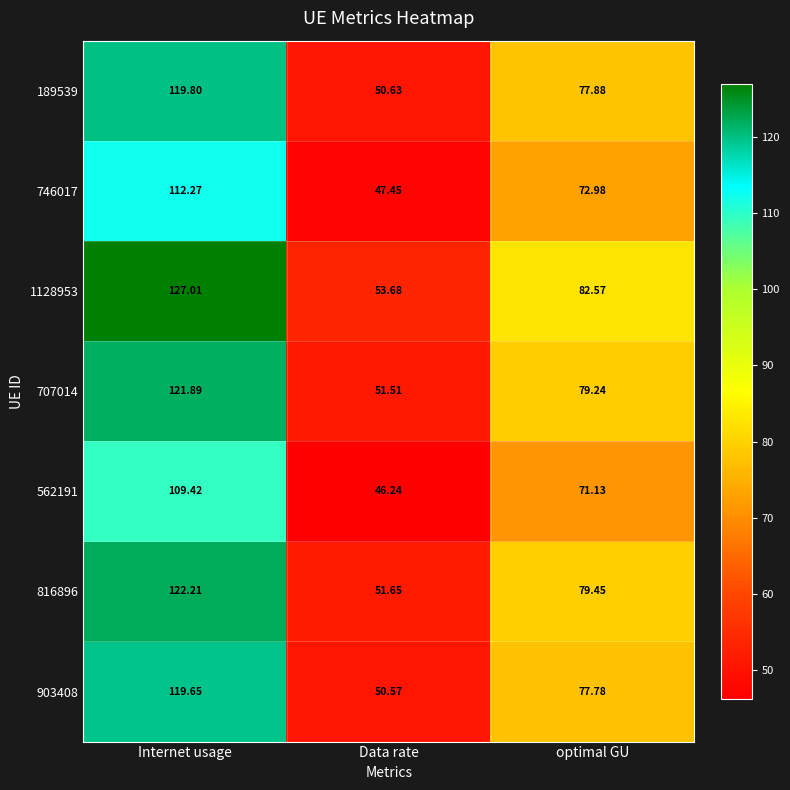

How many data points does each series have?

3